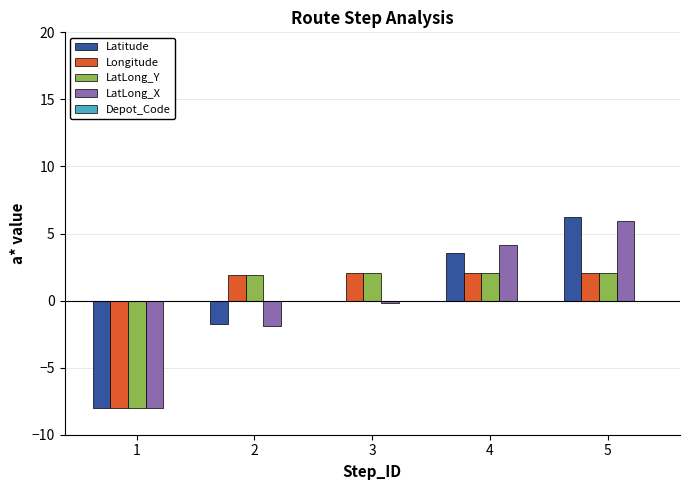

Does the chart contain stacked bars?

No